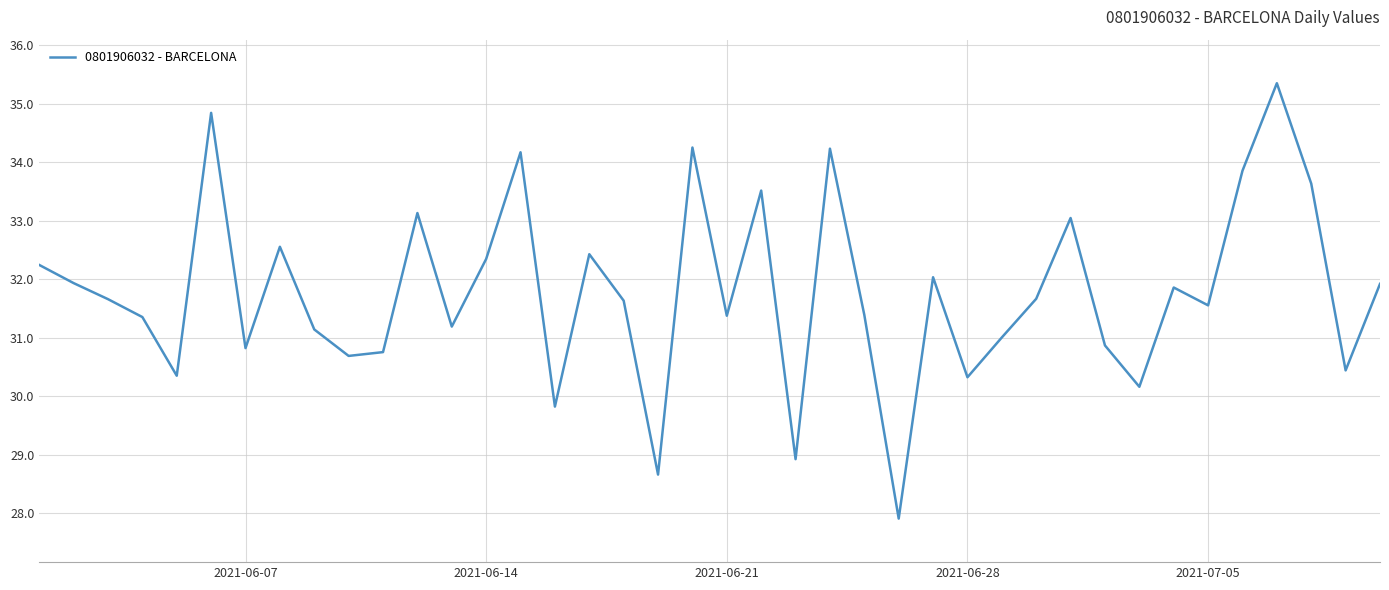

What is the difference between the maximum and minimum values?

7.4